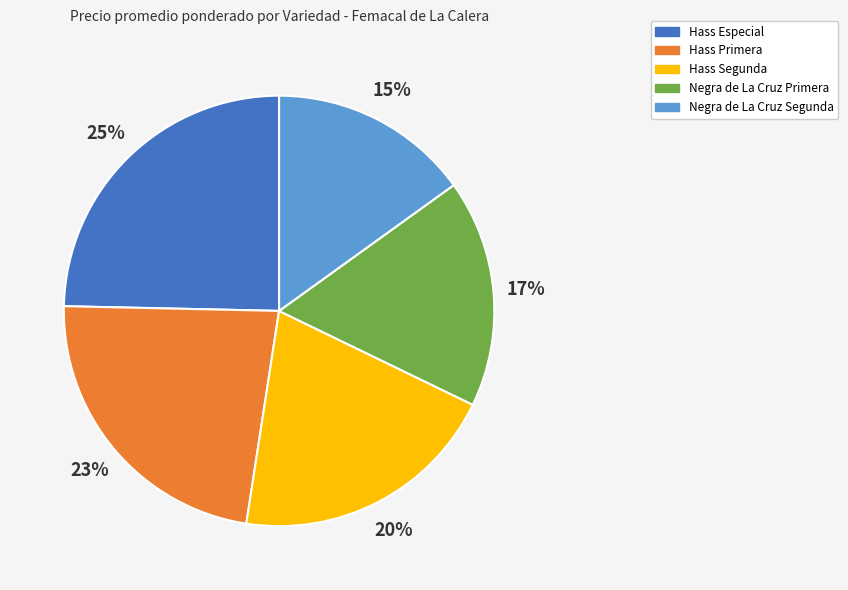

How many segments does this pie chart have?

5